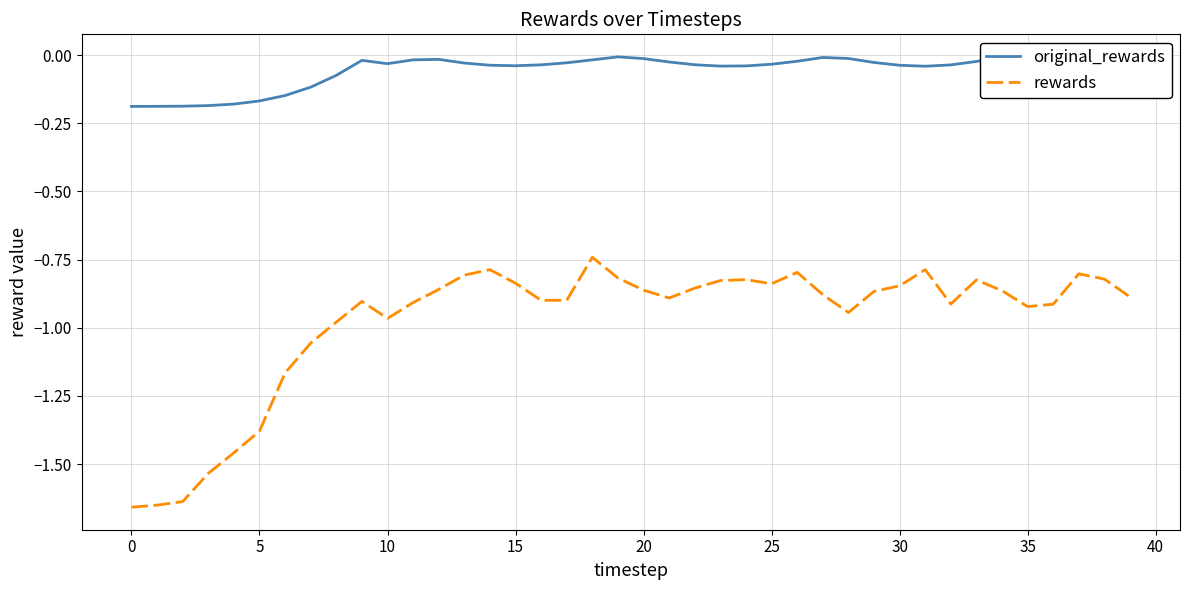

True or false: original_rewards and rewards cross at least once.

False